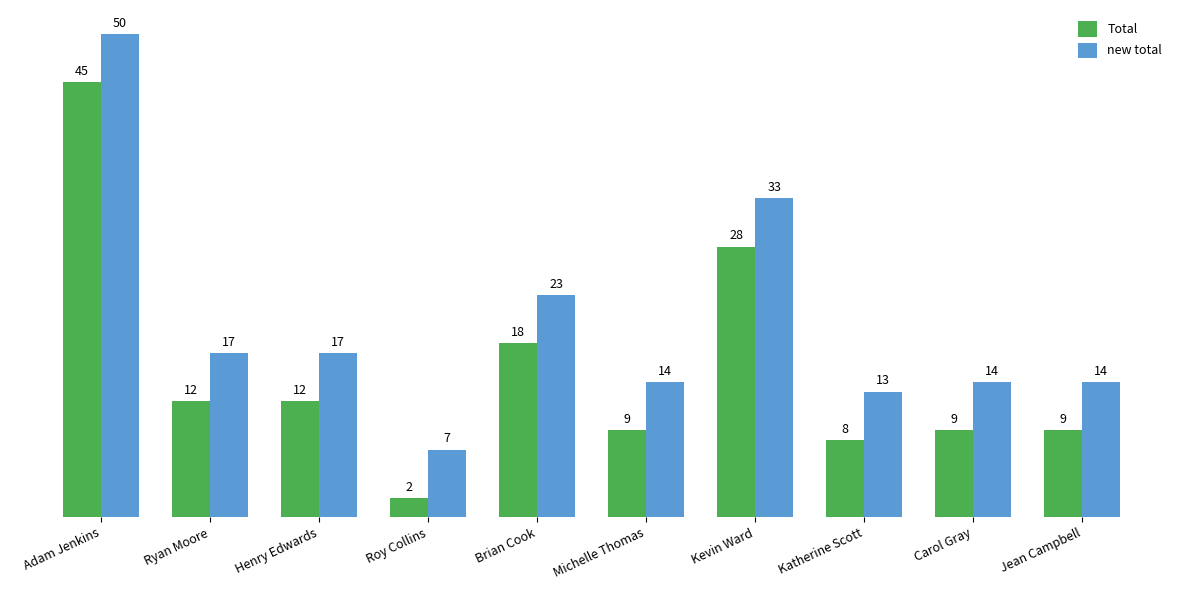

Reading left to right, list all the values displayed in this chart.

Total: Adam Jenkins=45	Ryan Moore=12	Henry Edwards=12	Roy Collins=2	Brian Cook=18	Michelle Thomas=9	Kevin Ward=28	Katherine Scott=8	Carol Gray=9	Jean Campbell=9
new total: Adam Jenkins=50	Ryan Moore=17	Henry Edwards=17	Roy Collins=7	Brian Cook=23	Michelle Thomas=14	Kevin Ward=33	Katherine Scott=13	Carol Gray=14	Jean Campbell=14